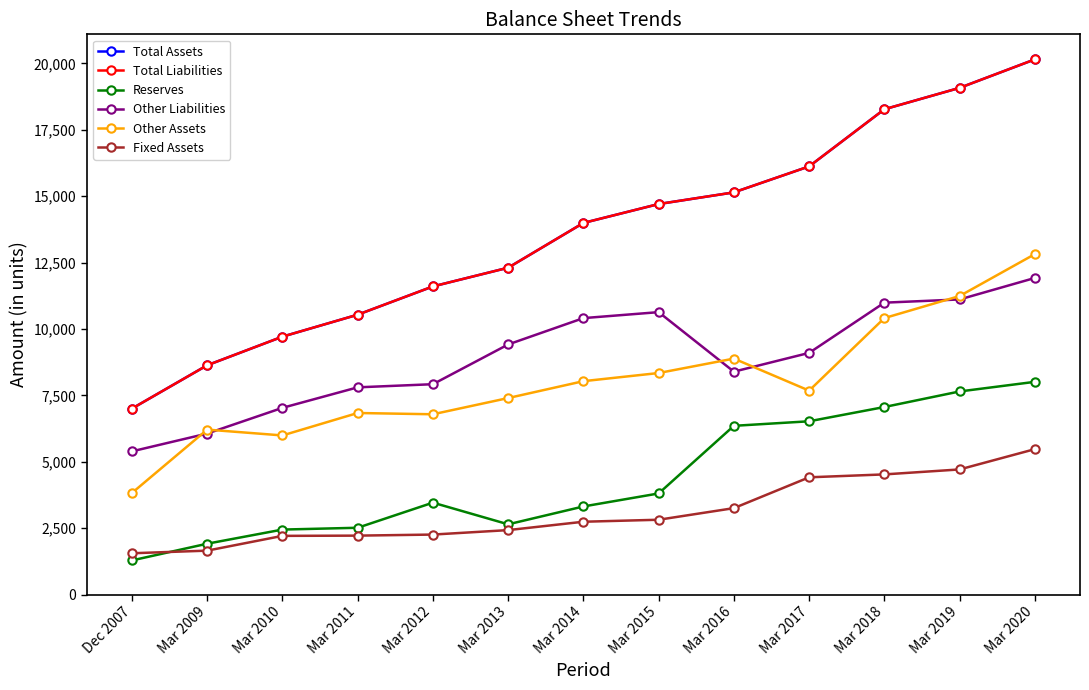

In Other Liabilities, how many points are lower than both neighbors (excluding endpoints)?

1